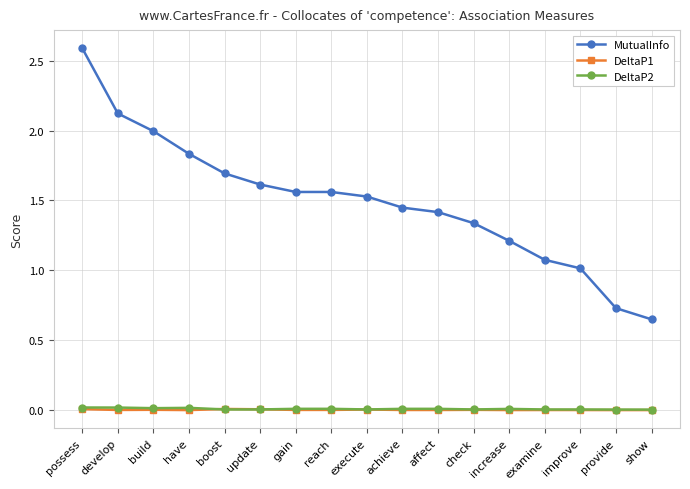

What is the difference between the highest and lowest values at build?

2.0